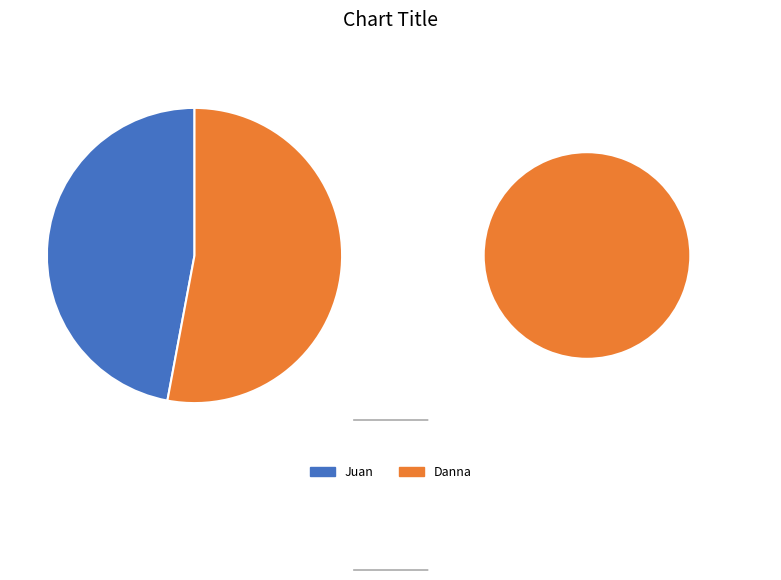

To the nearest percent, what is the difference between the Juan and Danna slice percentages?

6%